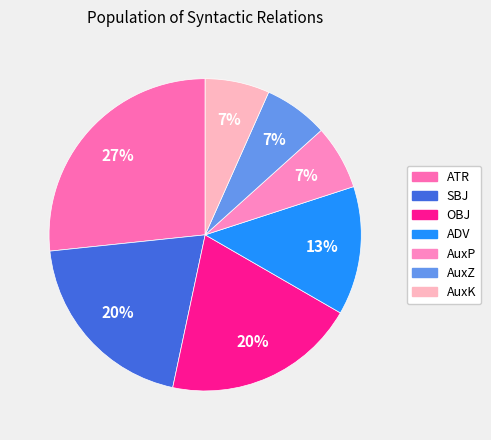

What is the ratio of the value at AuxK to the value at AuxP?

1.0